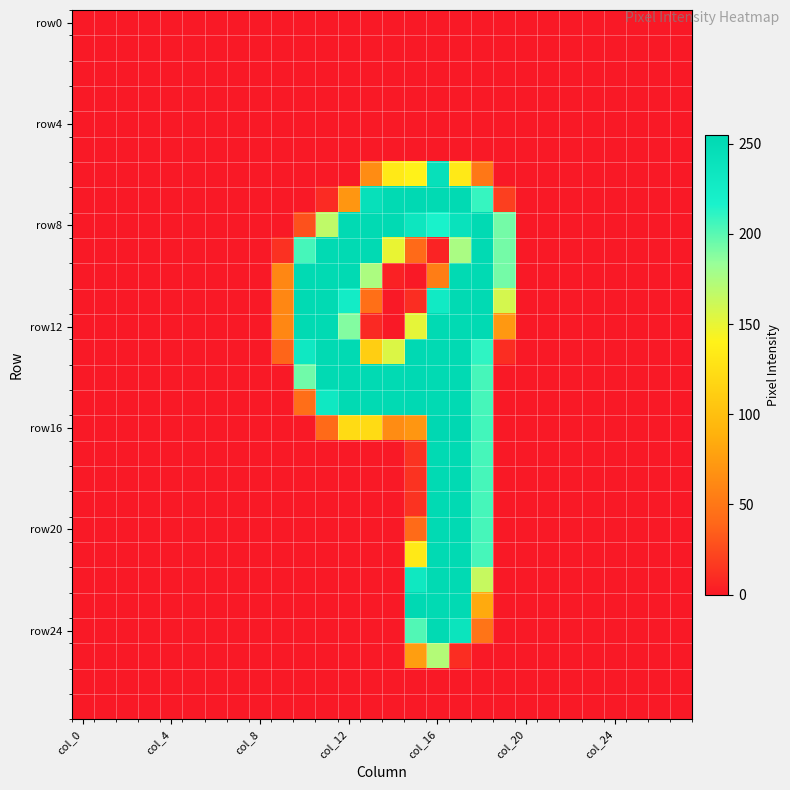

At which category is the sum across all series the highest?

17